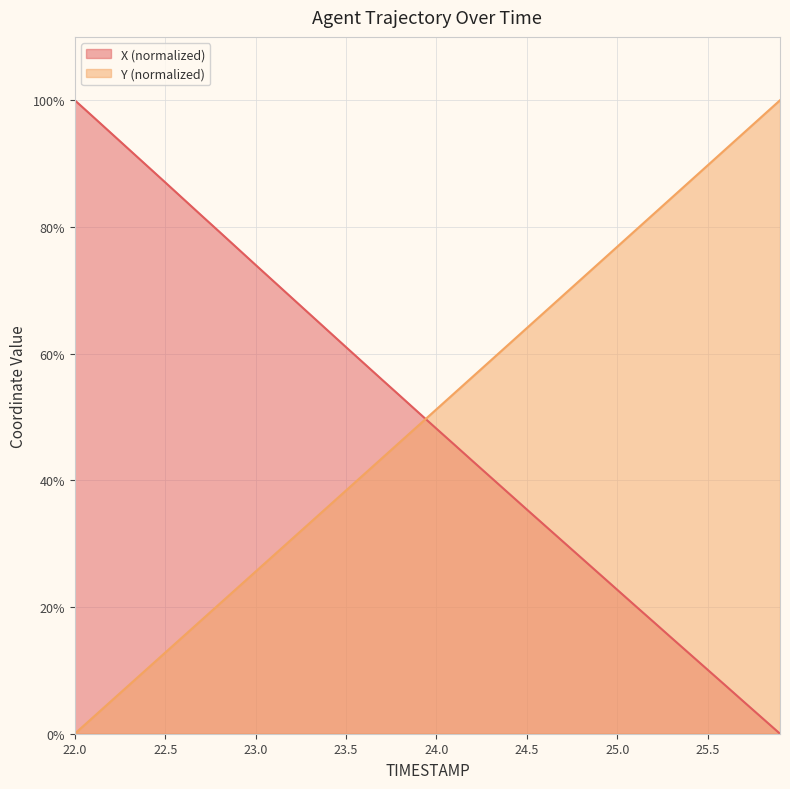

Which has a higher value, 23.2 or 25.4?

23.2